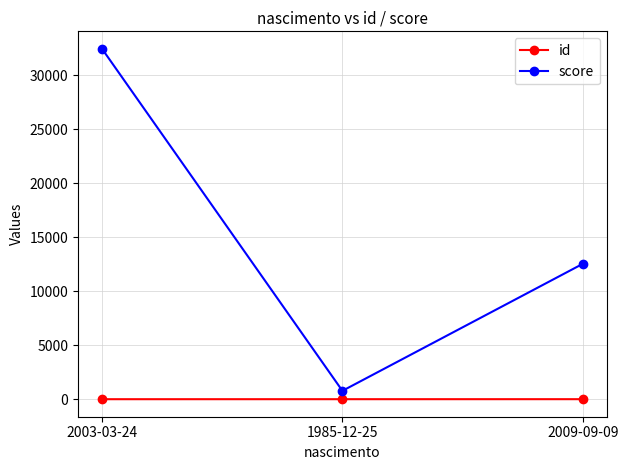

The score series shows 47190 at 2003-03-24. True or false?

False